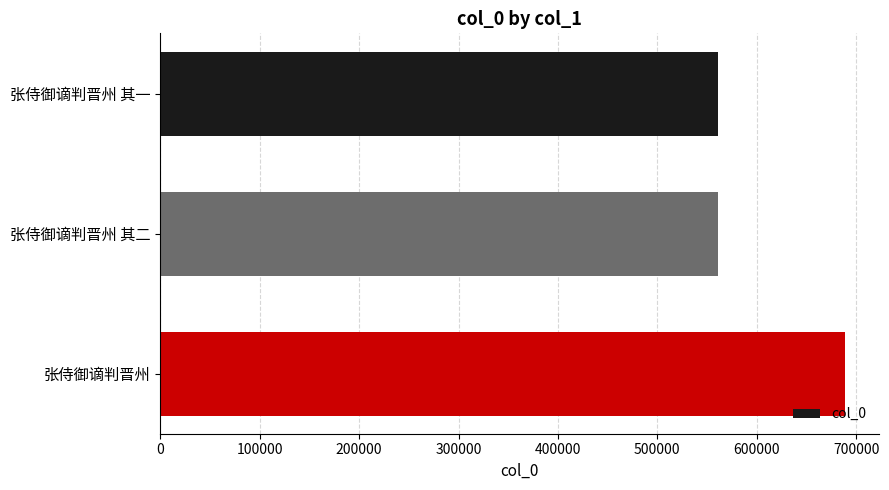

Between 张侍御谪判晋州 其二 and 张侍御谪判晋州, which is larger?

张侍御谪判晋州